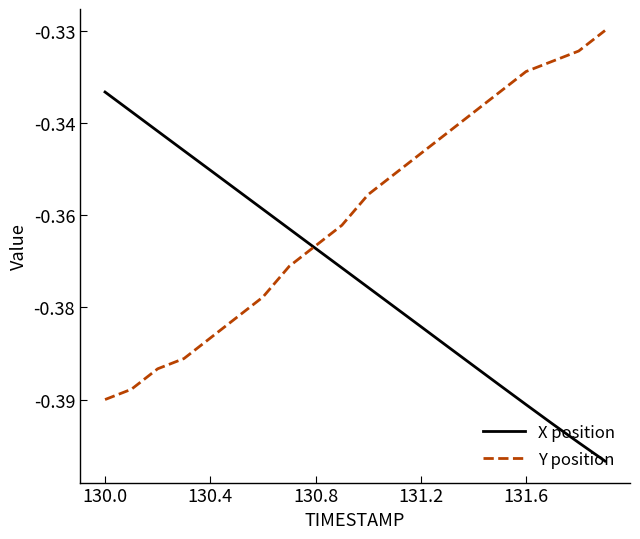

Does the chart display data point markers on the line(s)?

No